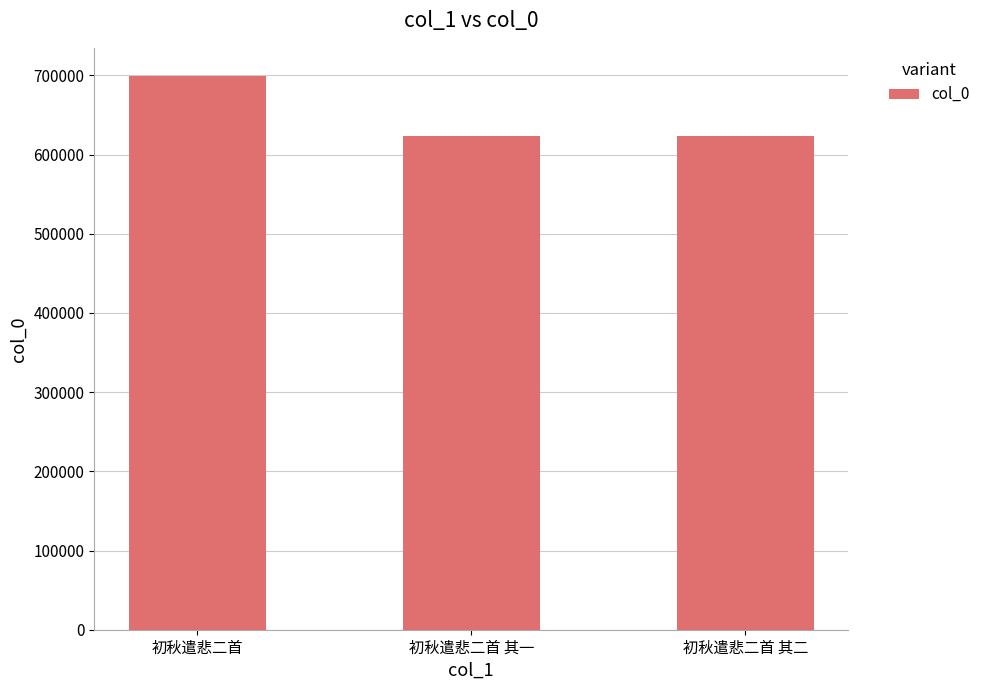

What is the label of the 1st bar from the right?

初秋遣悲二首 其二